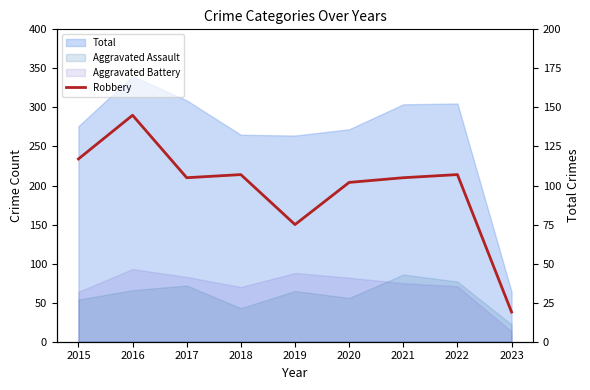

Reading left to right, what are all the values shown in this chart?

117	145	105	107	75	102	105	107	19